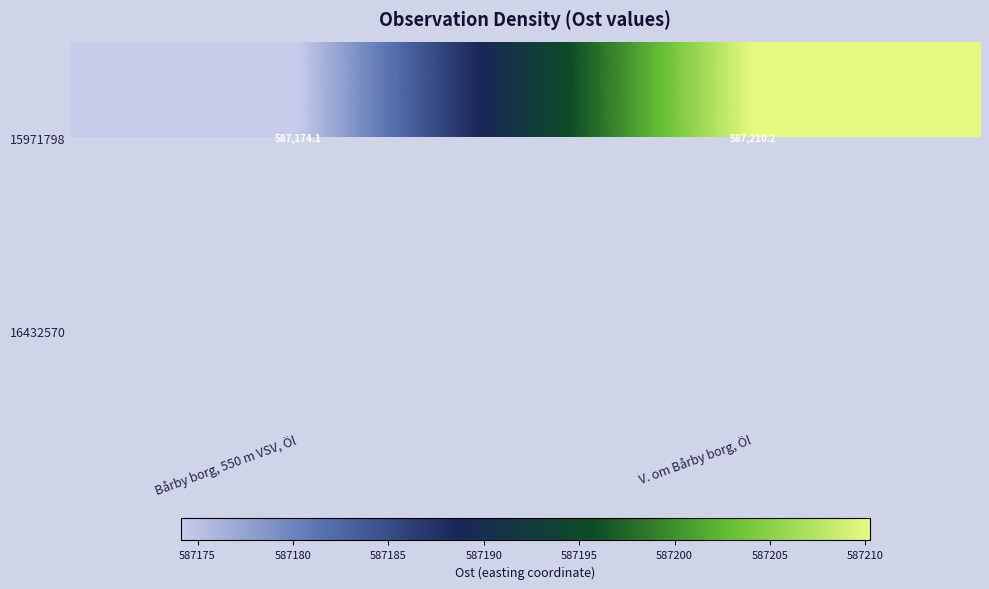

Where does the 15971798 series first go above 587210?

V. om Bårby borg, Öl